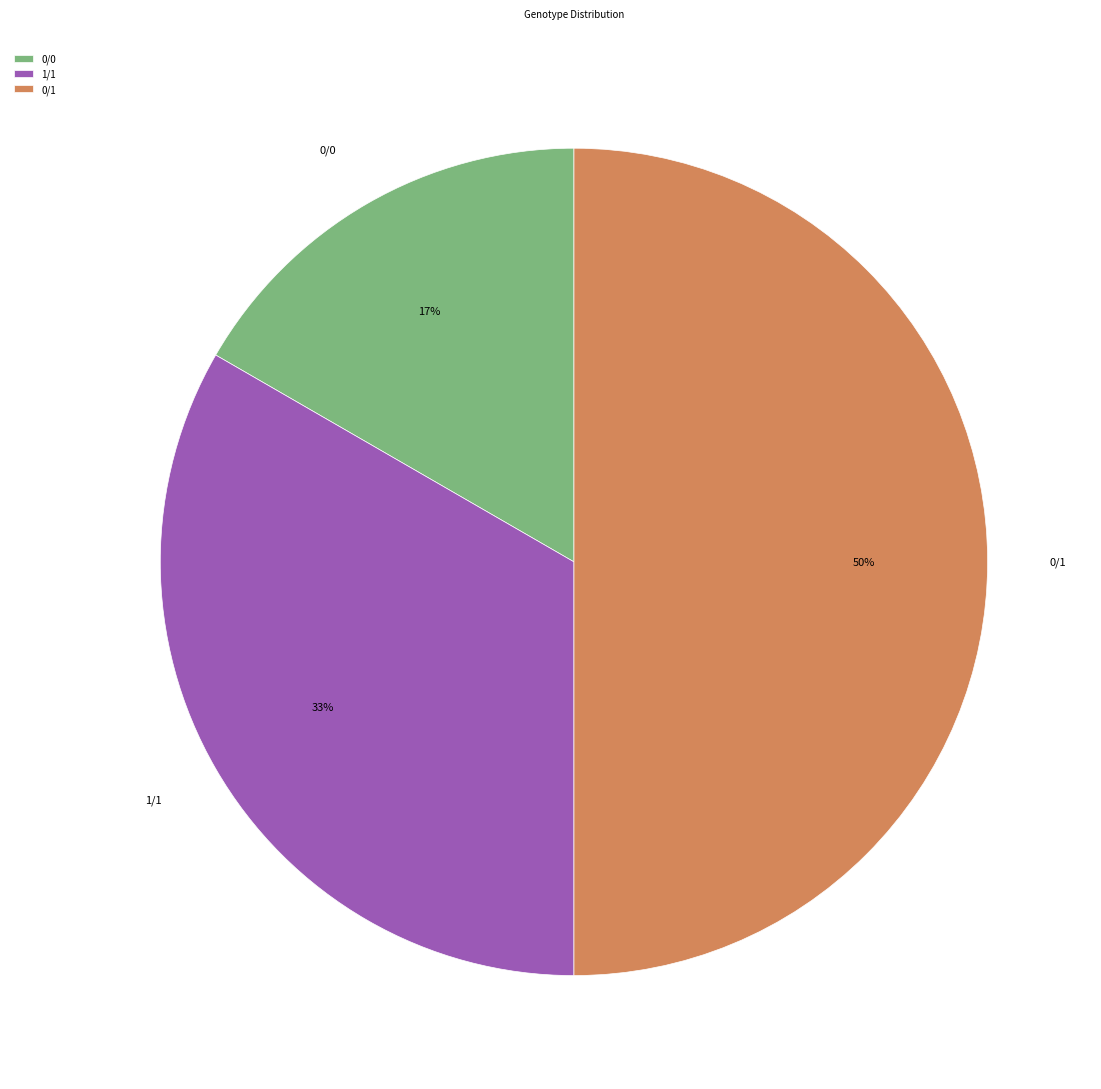

Do 1/1 and 0/1 together represent more than half of the pie?

Yes